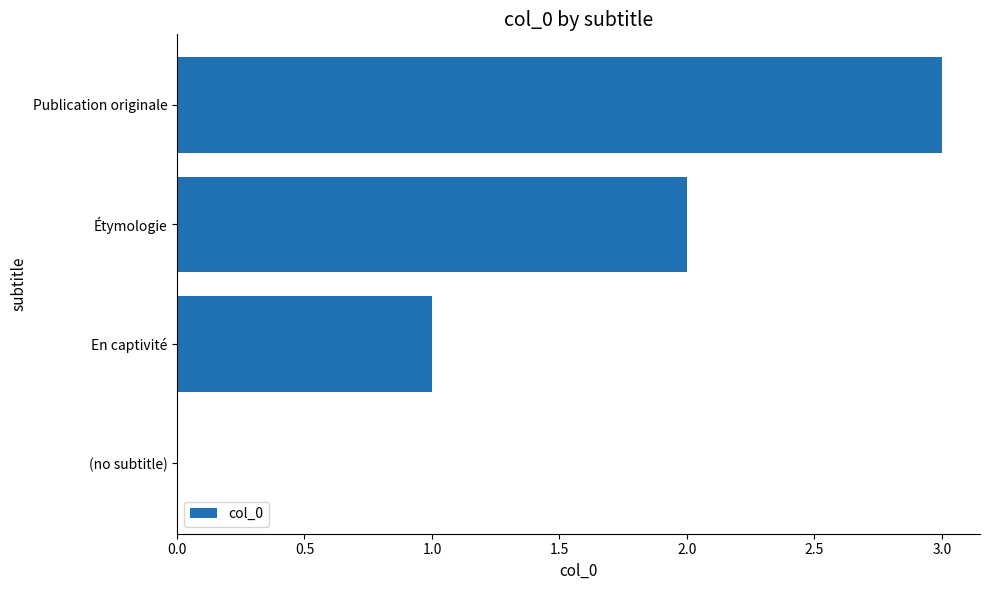

Are the bars grouped side by side (vs. stacked)?

No